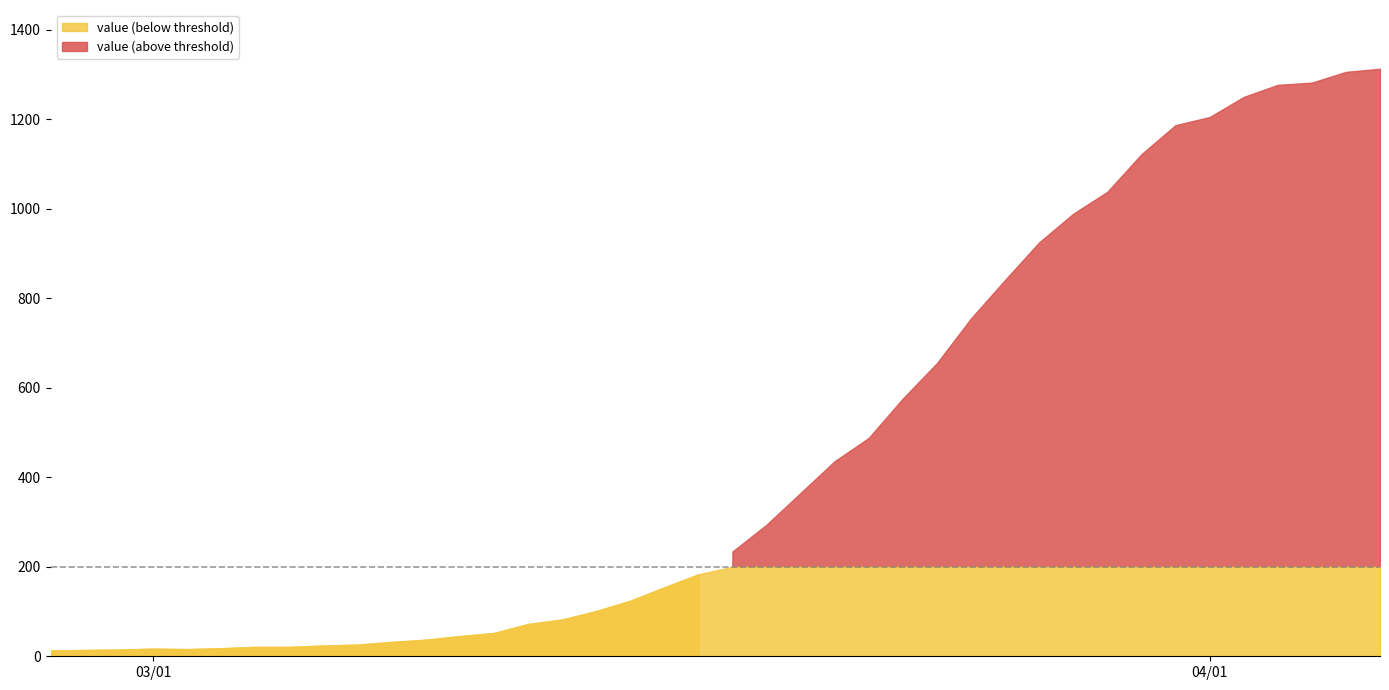

Reading left to right, transcribe all the data shown in this chart.

13	14	15	17	16	18	21	21	24	26	32	37	45	52	72	82	101	124	154	183	234	294	365	436	488	576	655	755	841	925	989	1038	1122	1187	1205	1250	1277	1282	1306	1313